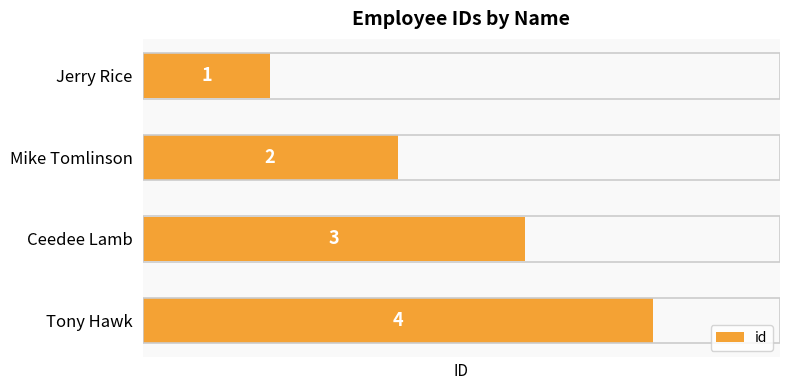

The value at Tony Hawk is 4. True or false?

True